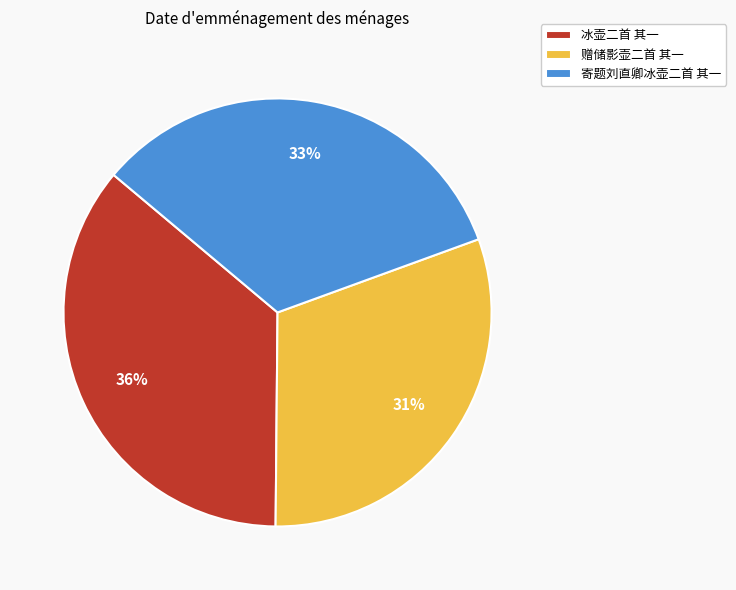

Does any single category account for the majority?

No